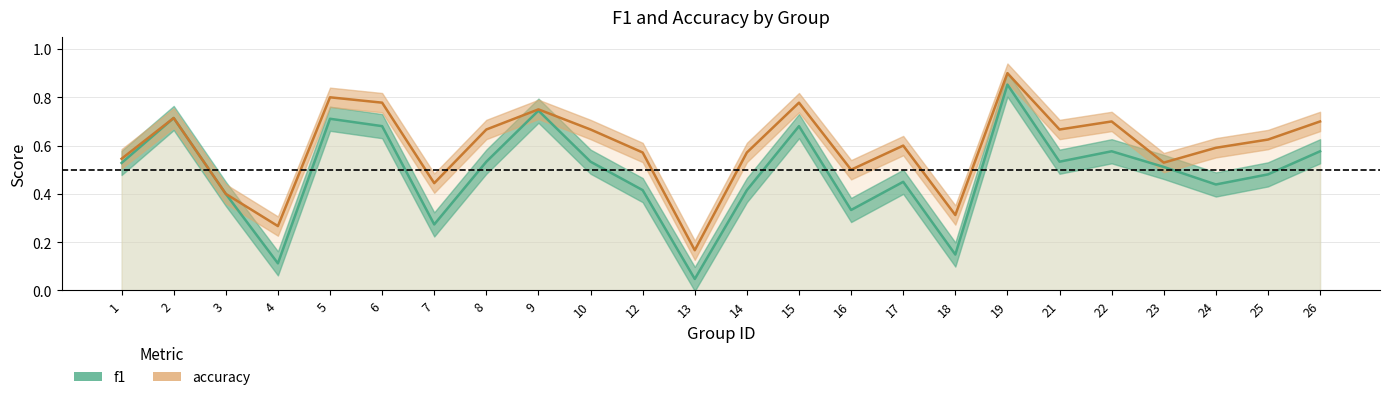

True or false: accuracy has more than 2 interior local peaks.

True